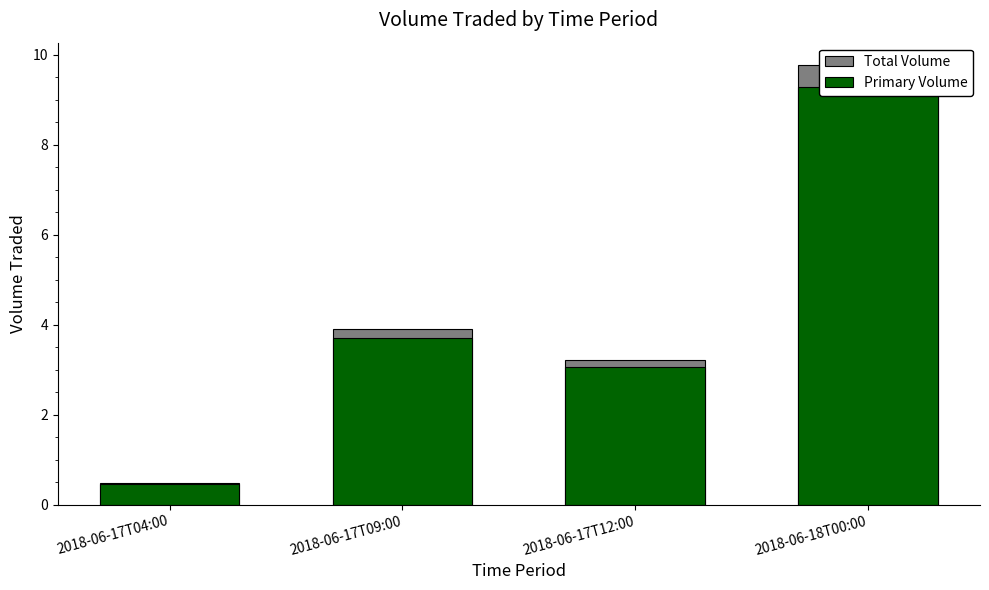

Where is Primary Volume nearest to the value 4?

2018-06-17T09:00